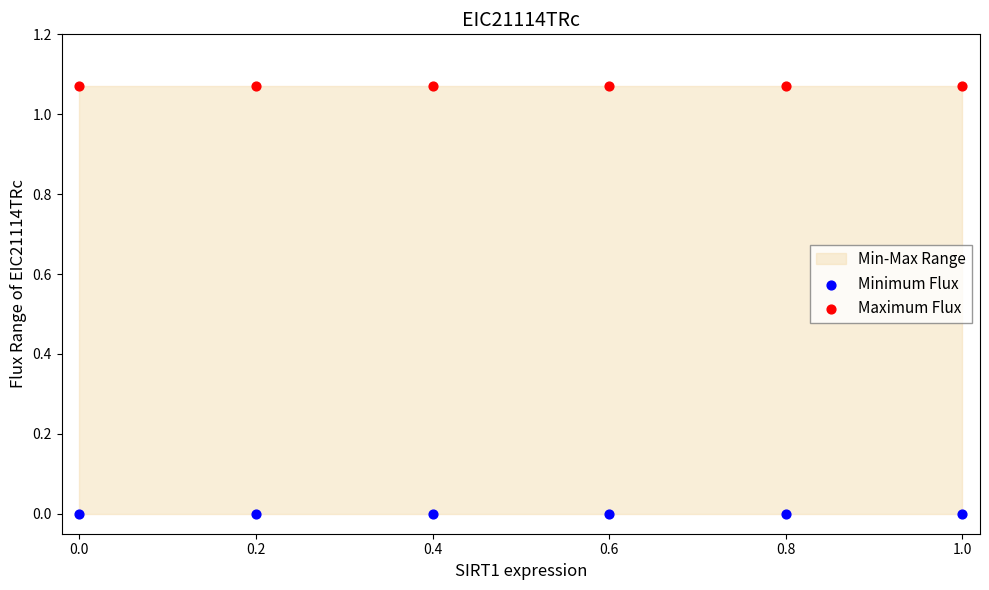

Across all data points, what is the average X value?

0.5